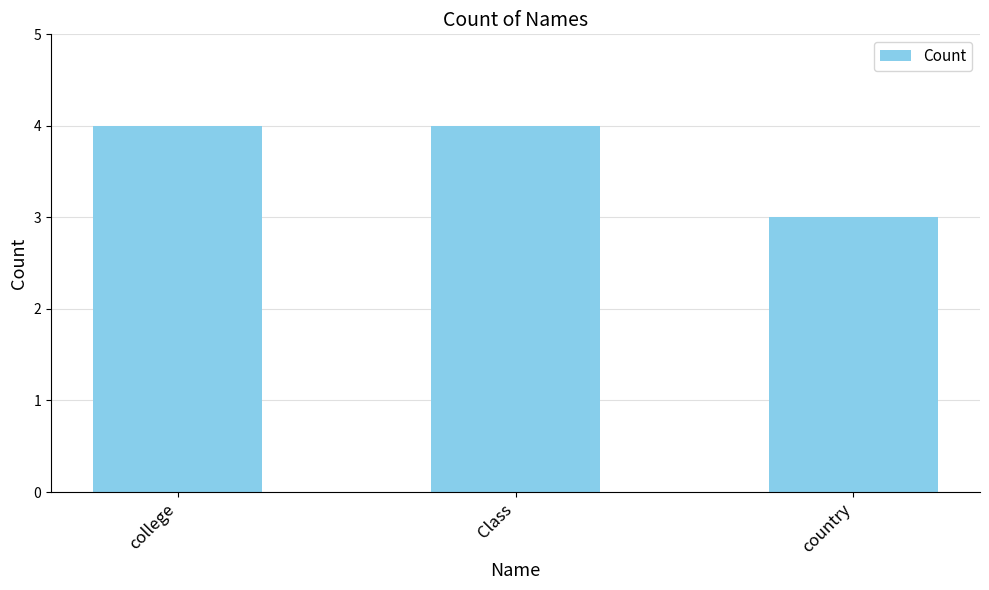

Approximately how many times larger is the value at Class compared to college?

1.0